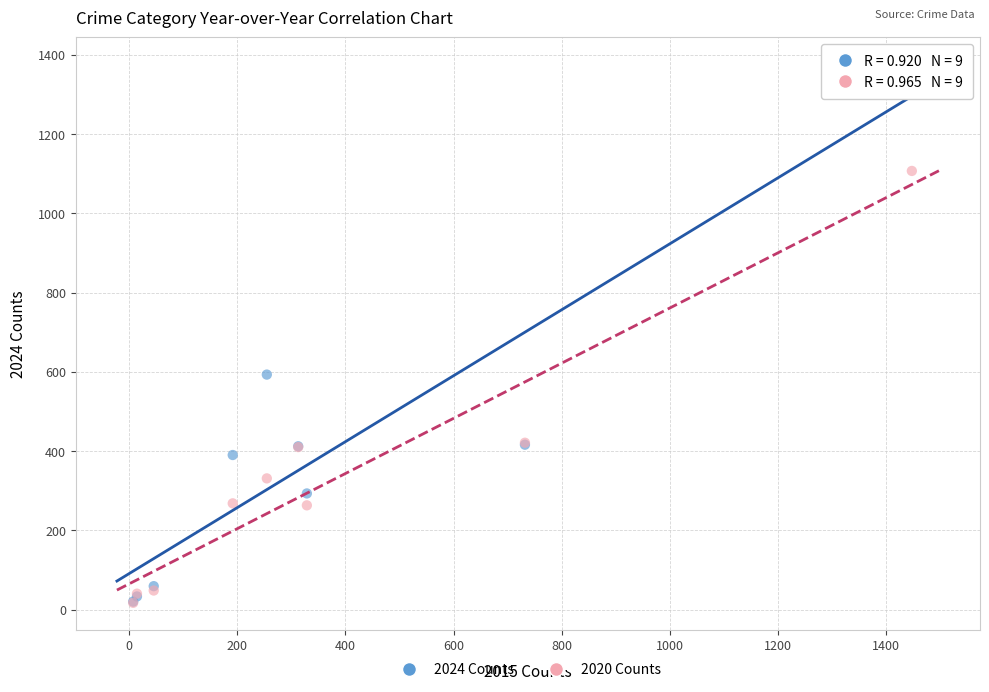

Across all series, what Y value is closest to 696?

593